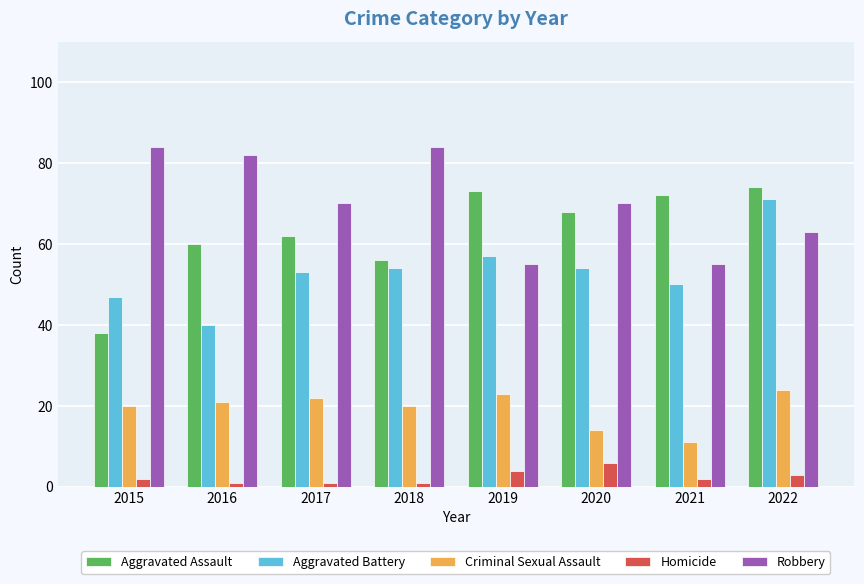

True or false: Robbery has a value of 70 at 2020.

True